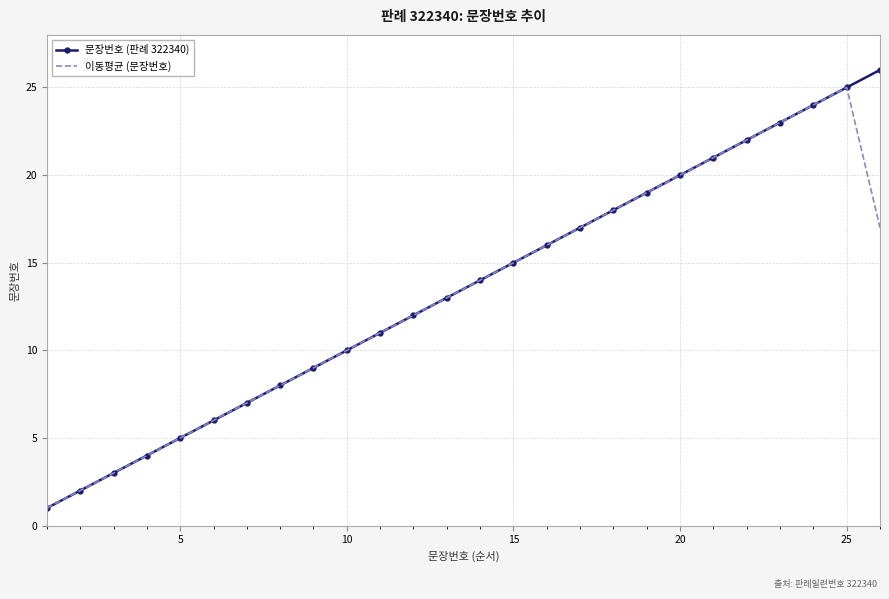

Which series has the largest range (max minus min)?

문장번호 (판례 322340)